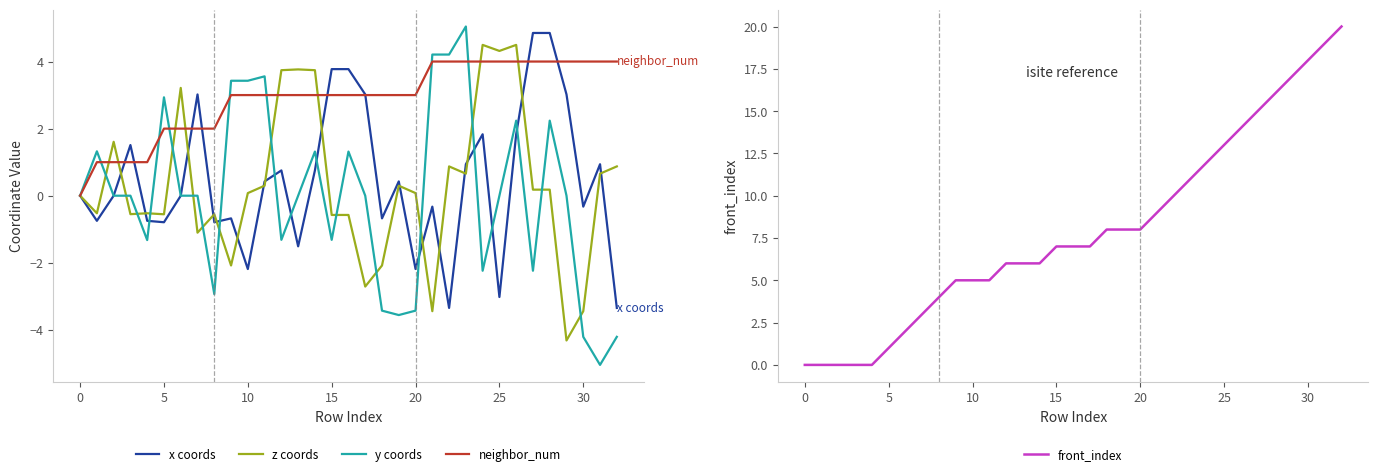

Which series has the largest total across all categories?

front_index